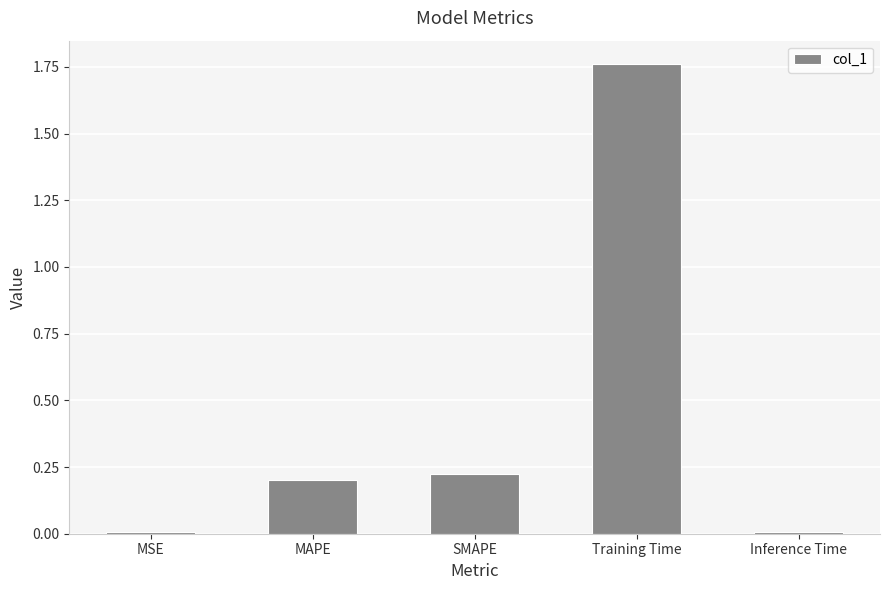

Which has a higher value, MAPE or MSE?

MAPE